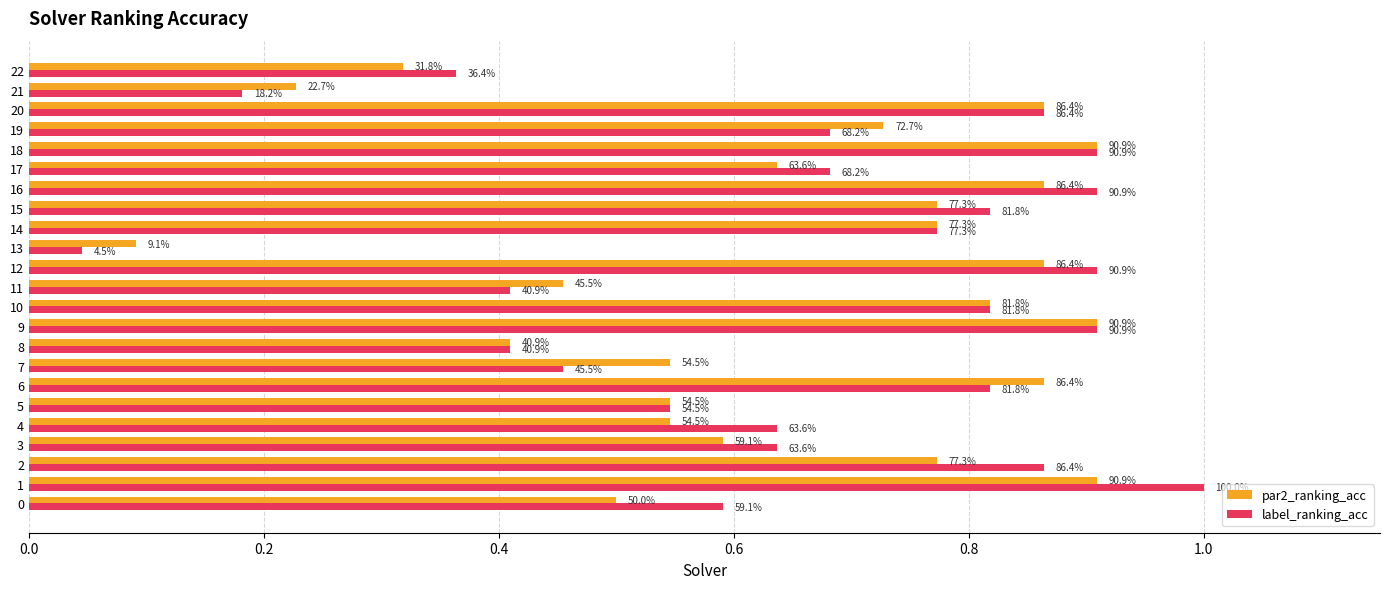

What are all the series names shown in the legend?

par2_ranking_acc, label_ranking_acc